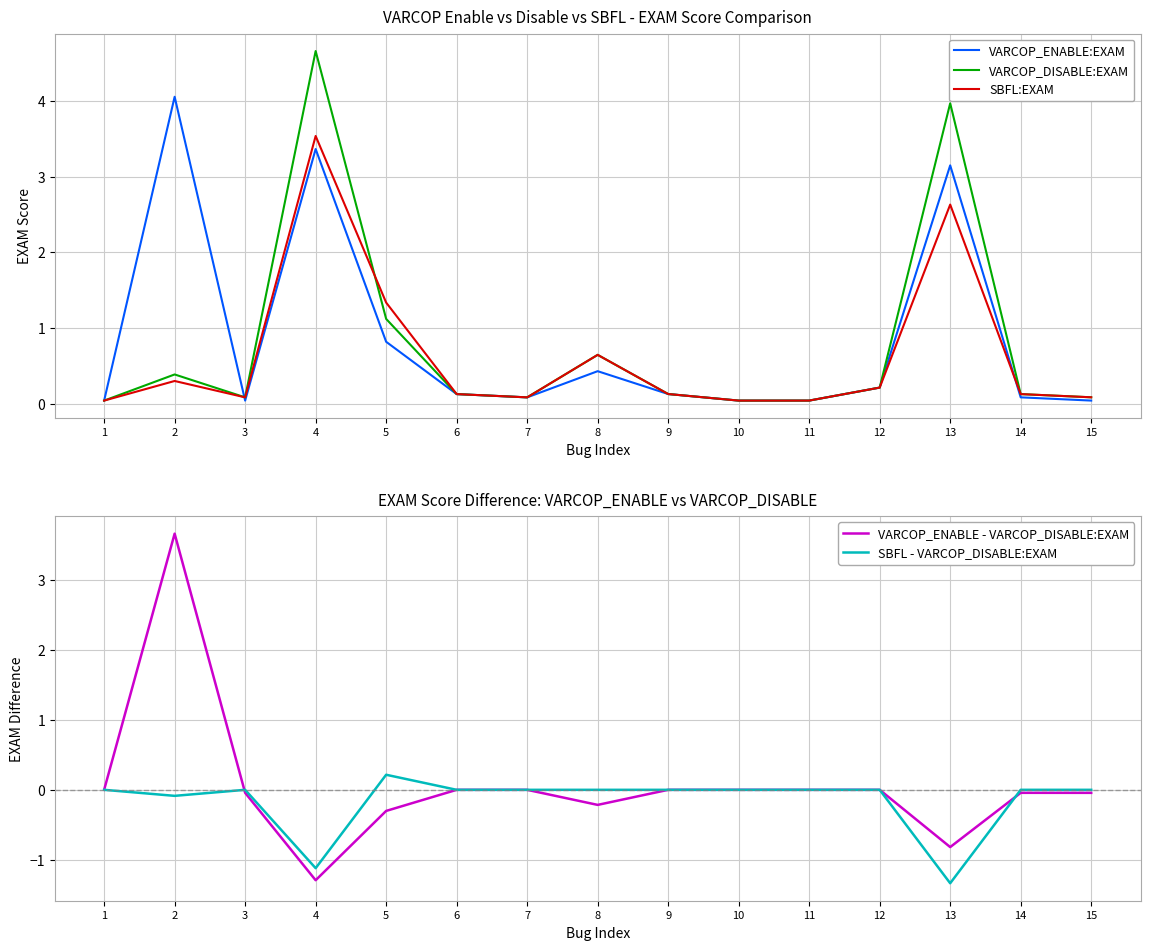

Where do VARCOP_ENABLE - VARCOP_DISABLE:EXAM and VARCOP_DISABLE:EXAM first cross each other?

1 and 2